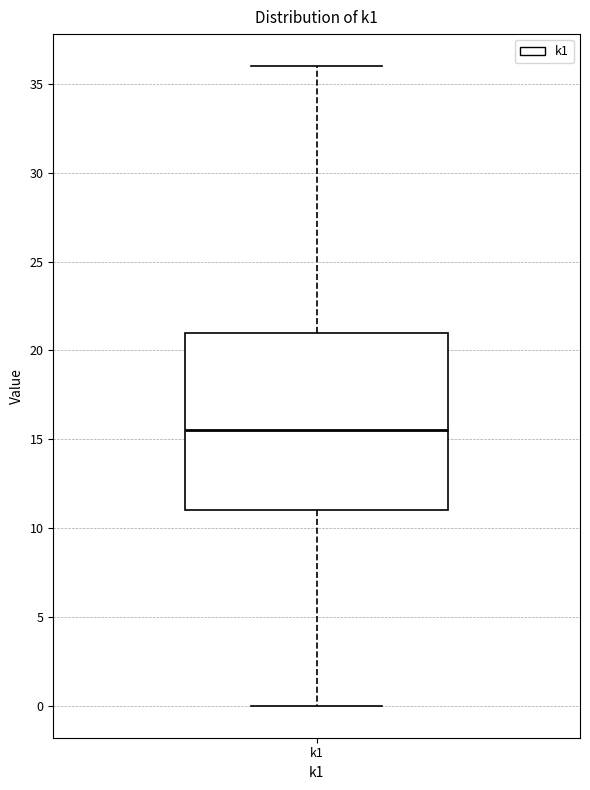

Transcribe this box plot: give where the median line is, the range the box spans, and where the two whiskers end, as read against the y-axis. The values are not printed on the chart, so give them approximately, as read against the axis.

median 15.5, box 11.0 to 21.0, whiskers 0.0 to 36.0